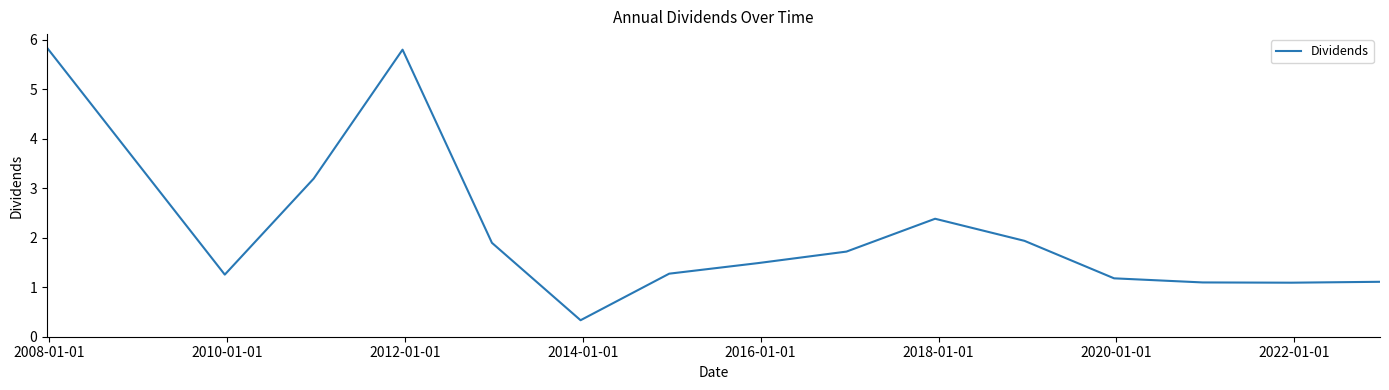

What is the difference between the maximum and minimum values?

5.5